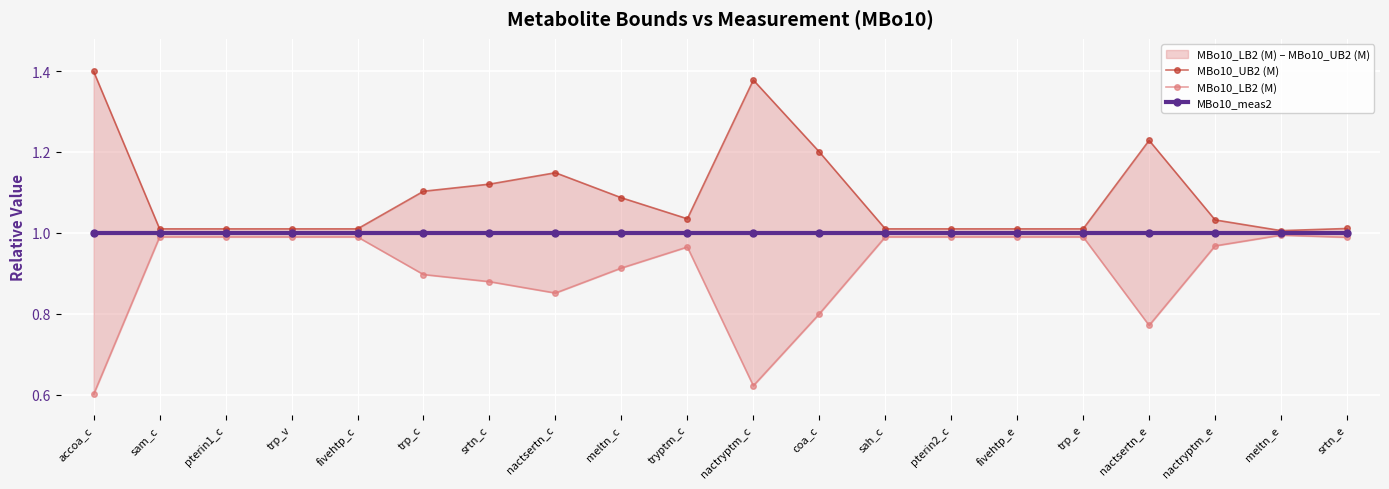

True or false: MBo10_LB2 (M) and MBo10_UB2 (M) cross at least once.

False